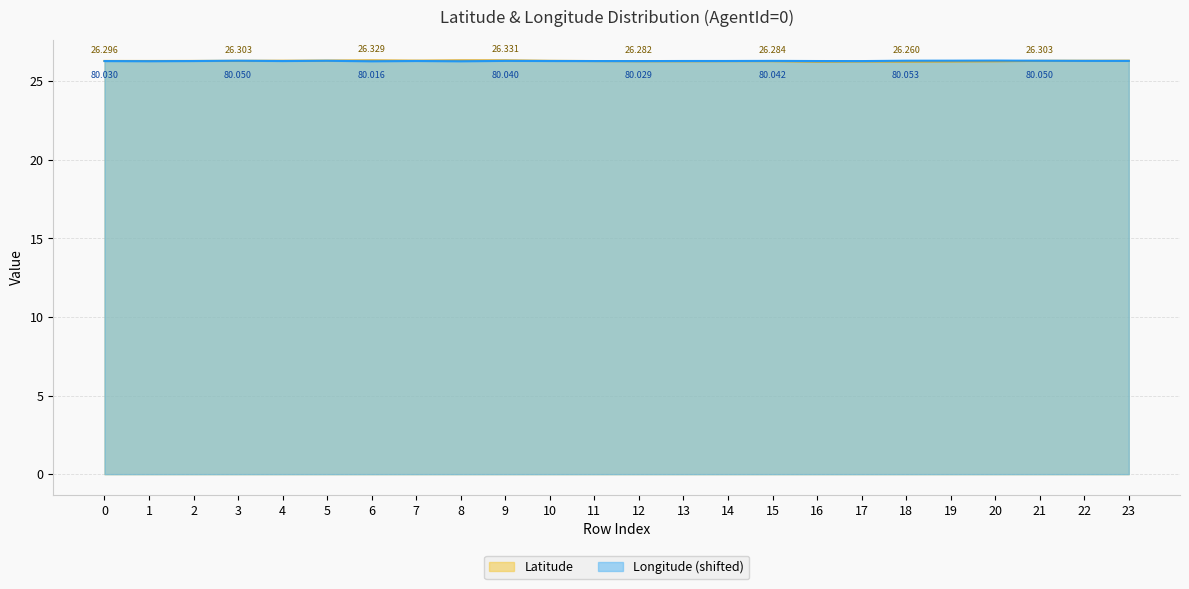

The value of Longitude at 2 is 26.3. True or false?

True